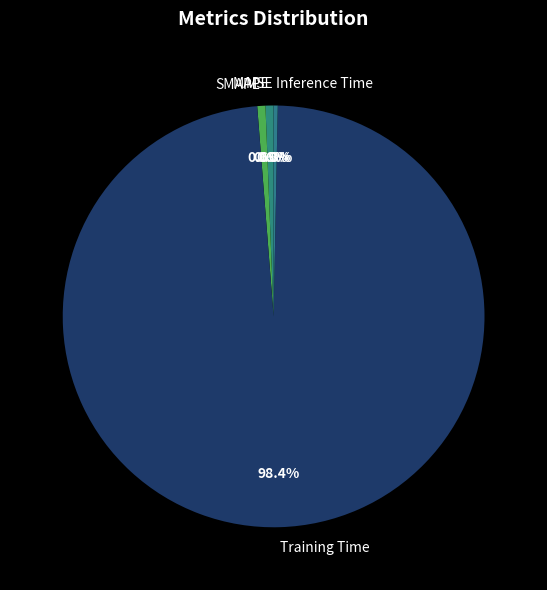

What percentage do Inference Time and SMAPE together represent?

0.9%